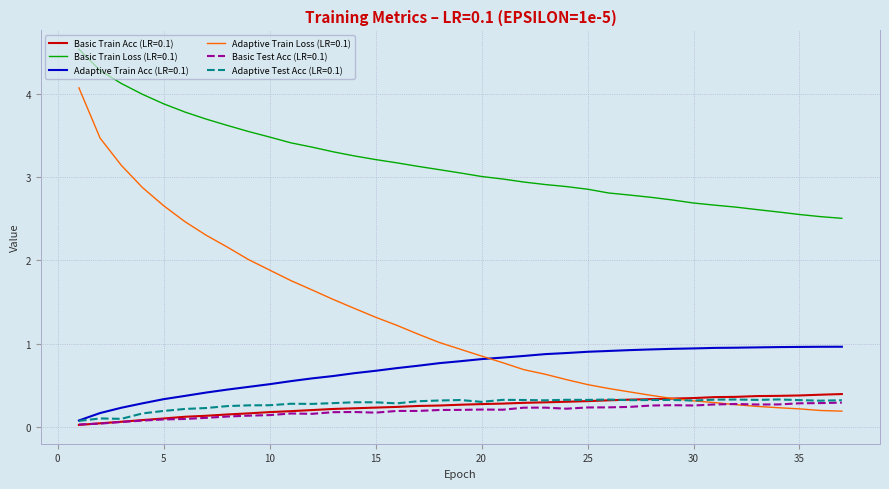

True or false: Basic Train Acc (LR=0.1) and Basic Train Loss (LR=0.1) intersect in this chart.

False